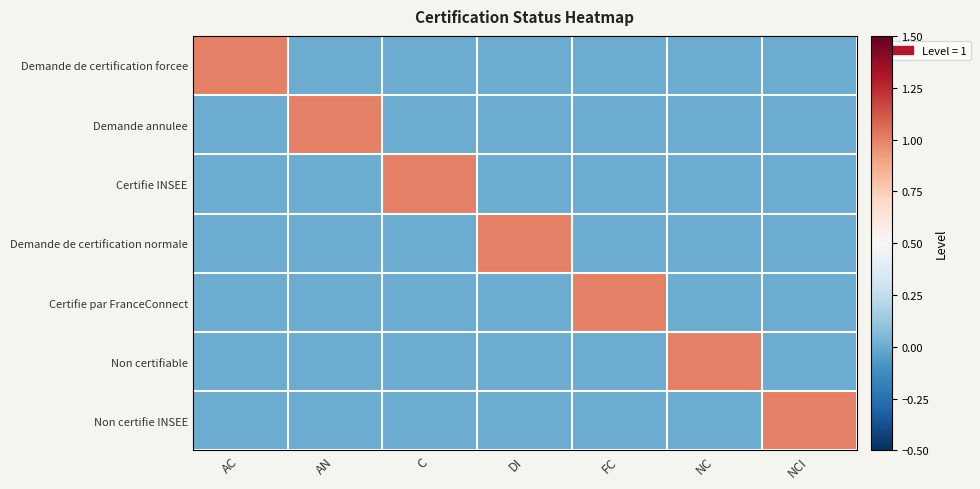

Which series has the widest spread of values?

Demande de certification forcee